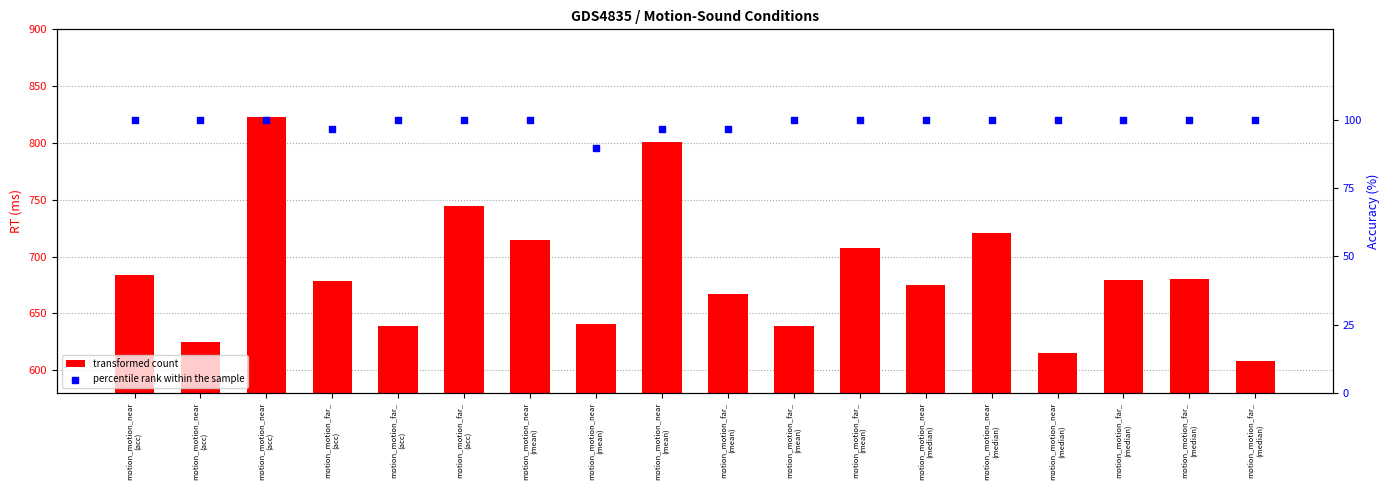

What are all the series names shown in the legend?

transformed count, percentile rank within the sample